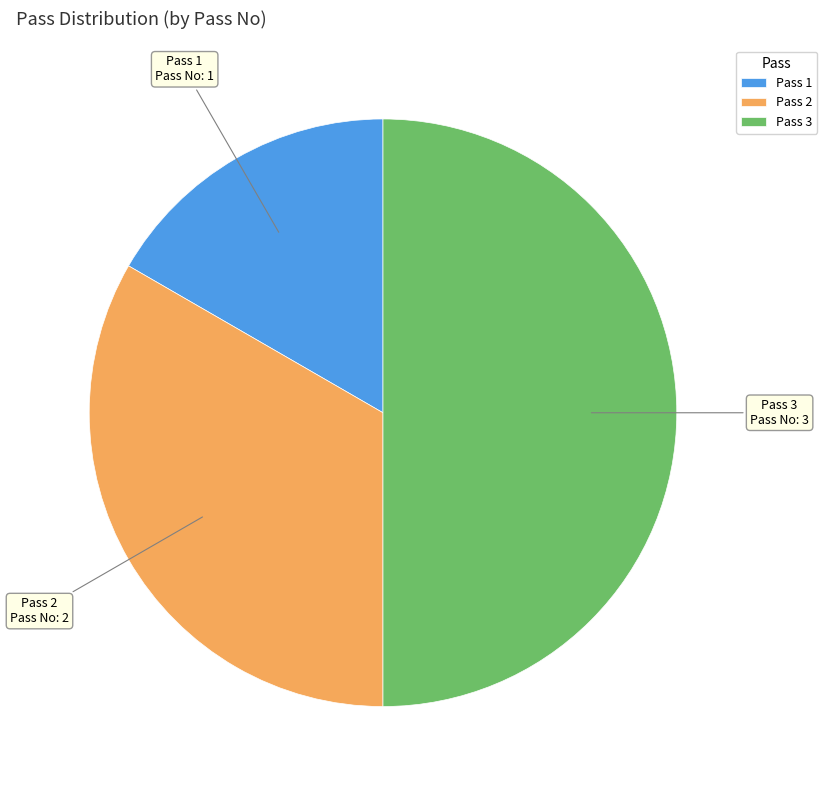

Rank the categories by value from lowest to highest.

Pass 1, Pass 2, Pass 3